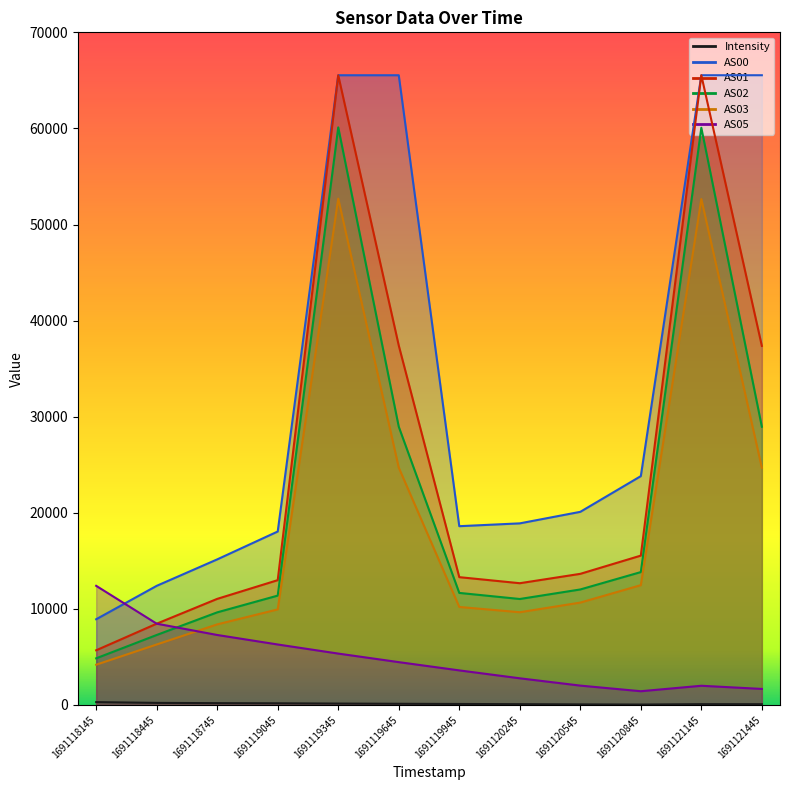

True or false: Intensity has a value of 141.9 at 1691119345.

True